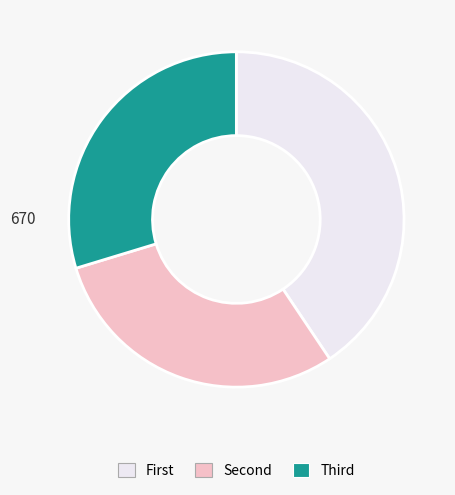

Does any single category account for the majority?

No